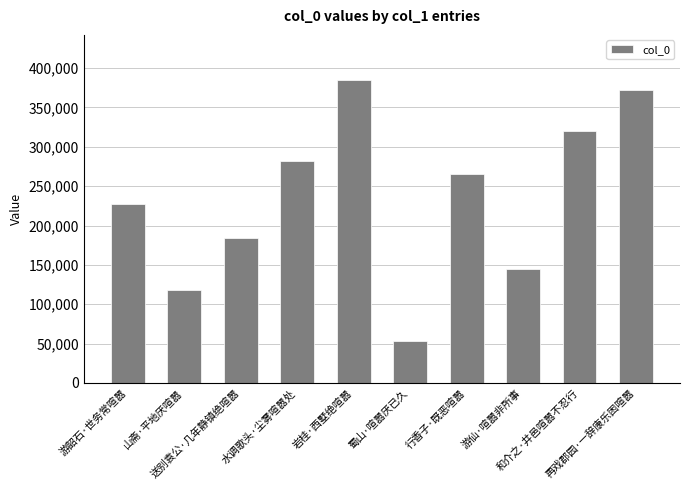

Read the value at 再戏郡园·一辞康乐困喧嚣, to the nearest 50.

372450